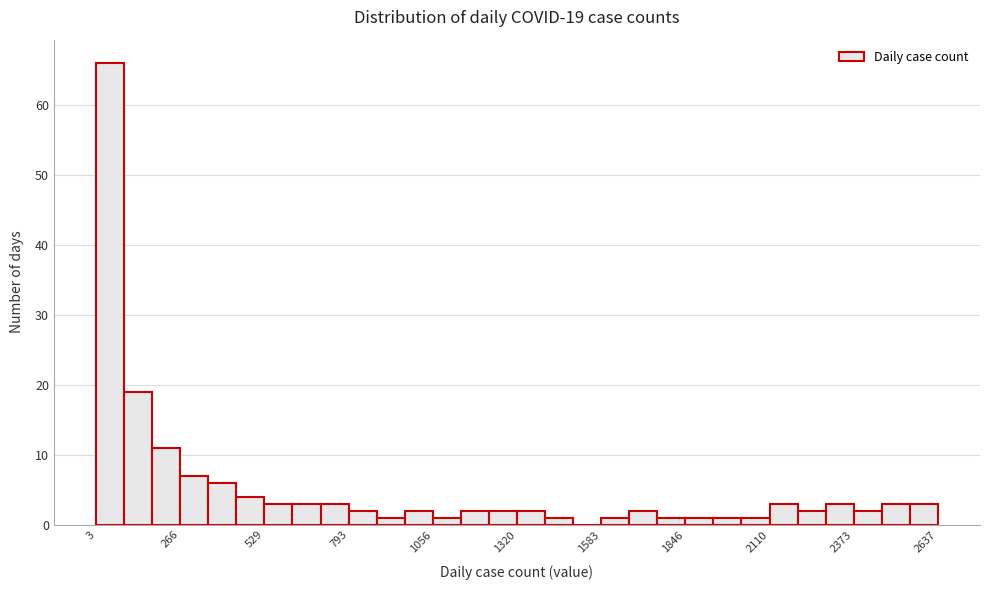

Around what value on the x-axis is the tallest bar? Give the approximate position of its centre, as read against the axis.

50